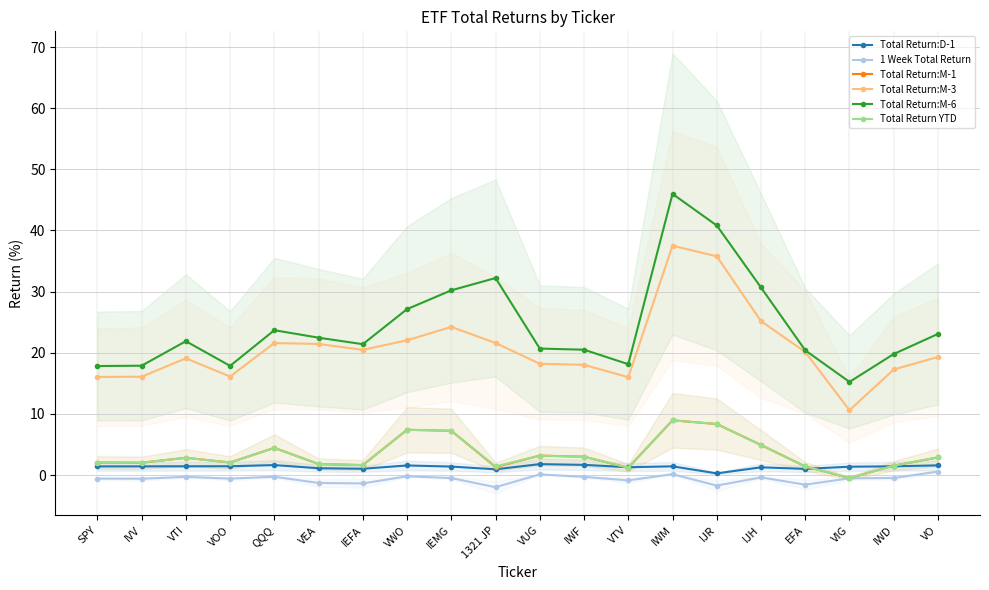

Reading left to right, list all the values displayed in this chart.

Total Return:D-1: SPY=1.4	IVV=1.4	VTI=1.4	VOO=1.4	QQQ=1.6	VEA=1.1	IEFA=1.0	VWO=1.6	IEMG=1.4	1321 JP=0.9	VUG=1.8	IWF=1.7	VTV=1.3	IWM=1.4	IJR=0.3	IJH=1.3	EFA=1.0	VIG=1.4	IWD=1.4	VO=1.6
1 Week Total Return: SPY=-0.6	IVV=-0.6	VTI=-0.3	VOO=-0.6	QQQ=-0.3	VEA=-1.3	IEFA=-1.4	VWO=-0.2	IEMG=-0.5	1321 JP=-2.0	VUG=0.1	IWF=-0.3	VTV=-0.9	IWM=0.1	IJR=-1.7	IJH=-0.4	EFA=-1.6	VIG=-0.5	IWD=-0.5	VO=0.6
Total Return:M-1: SPY=2.1	IVV=2.0	VTI=2.8	VOO=2.1	QQQ=4.4	VEA=1.8	IEFA=1.6	VWO=7.4	IEMG=7.2	1321 JP=1.3	VUG=3.2	IWF=3.0	VTV=1.2	IWM=9.0	IJR=8.3	IJH=4.9	EFA=1.4	VIG=-0.5	IWD=1.5	VO=2.9
Total Return:M-3: SPY=16.0	IVV=16.1	VTI=19.1	VOO=16.1	QQQ=21.6	VEA=21.4	IEFA=20.5	VWO=22.0	IEMG=24.2	1321 JP=21.6	VUG=18.2	IWF=18.0	VTV=16.0	IWM=37.5	IJR=35.8	IJH=25.2	EFA=20.1	VIG=10.6	IWD=17.3	VO=19.3
Total Return:M-6: SPY=17.8	IVV=17.9	VTI=21.9	VOO=17.9	QQQ=23.7	VEA=22.5	IEFA=21.4	VWO=27.1	IEMG=30.2	1321 JP=32.2	VUG=20.7	IWF=20.5	VTV=18.1	IWM=46.0	IJR=40.8	IJH=30.7	EFA=20.4	VIG=15.2	IWD=19.8	VO=23.1
Total Return YTD: SPY=2.1	IVV=2.0	VTI=2.8	VOO=2.1	QQQ=4.4	VEA=1.8	IEFA=1.6	VWO=7.4	IEMG=7.2	1321 JP=1.4	VUG=3.2	IWF=3.0	VTV=1.2	IWM=9.0	IJR=8.3	IJH=4.9	EFA=1.4	VIG=-0.5	IWD=1.5	VO=2.9